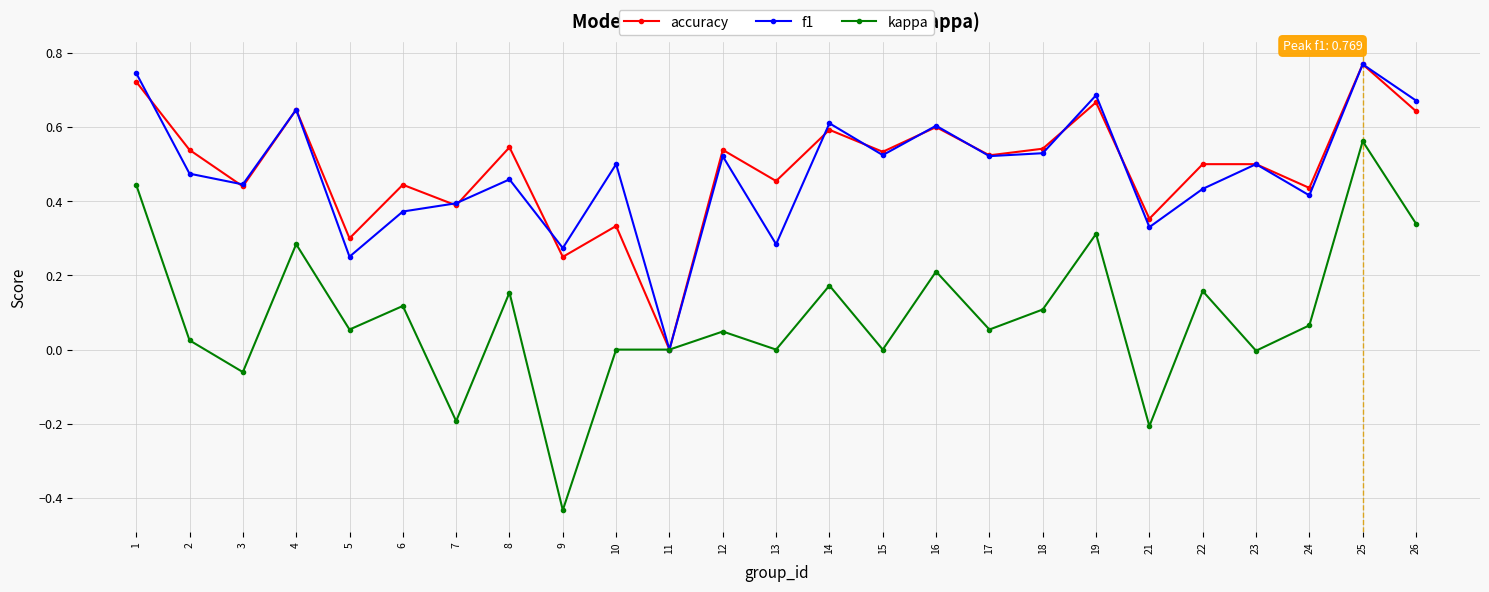

Where is the first local maximum for kappa?

4